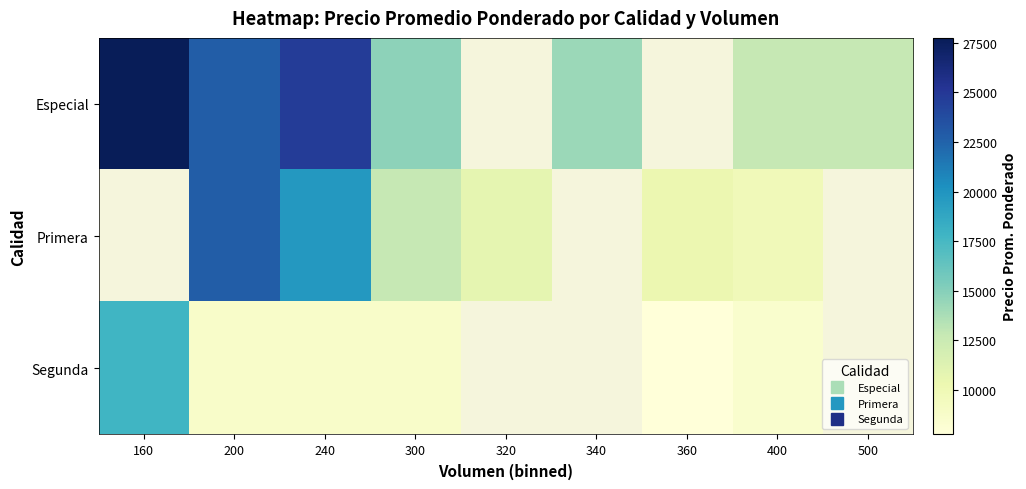

How many data points in Primera are above 10250?

4